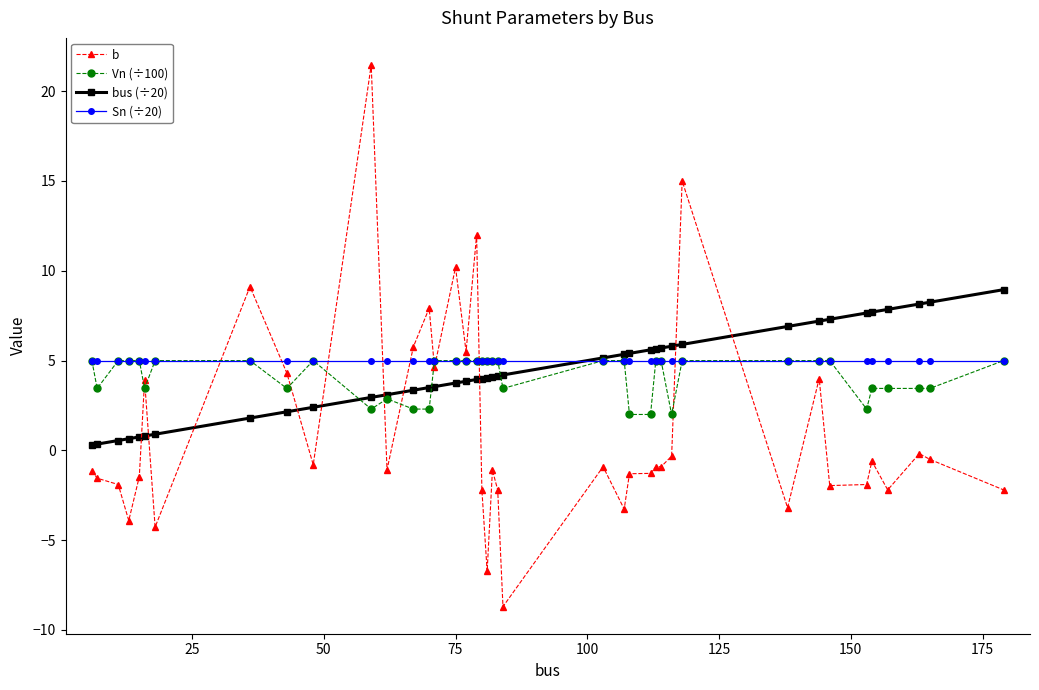

How many categories are shown in the chart?

40